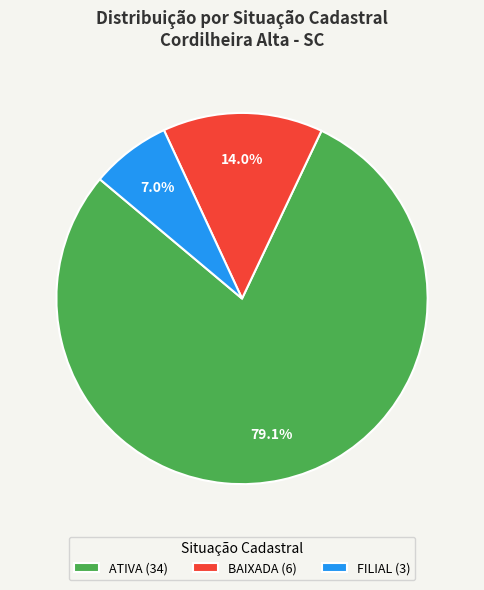

Between FILIAL (3) and ATIVA (34), which is larger?

ATIVA (34)